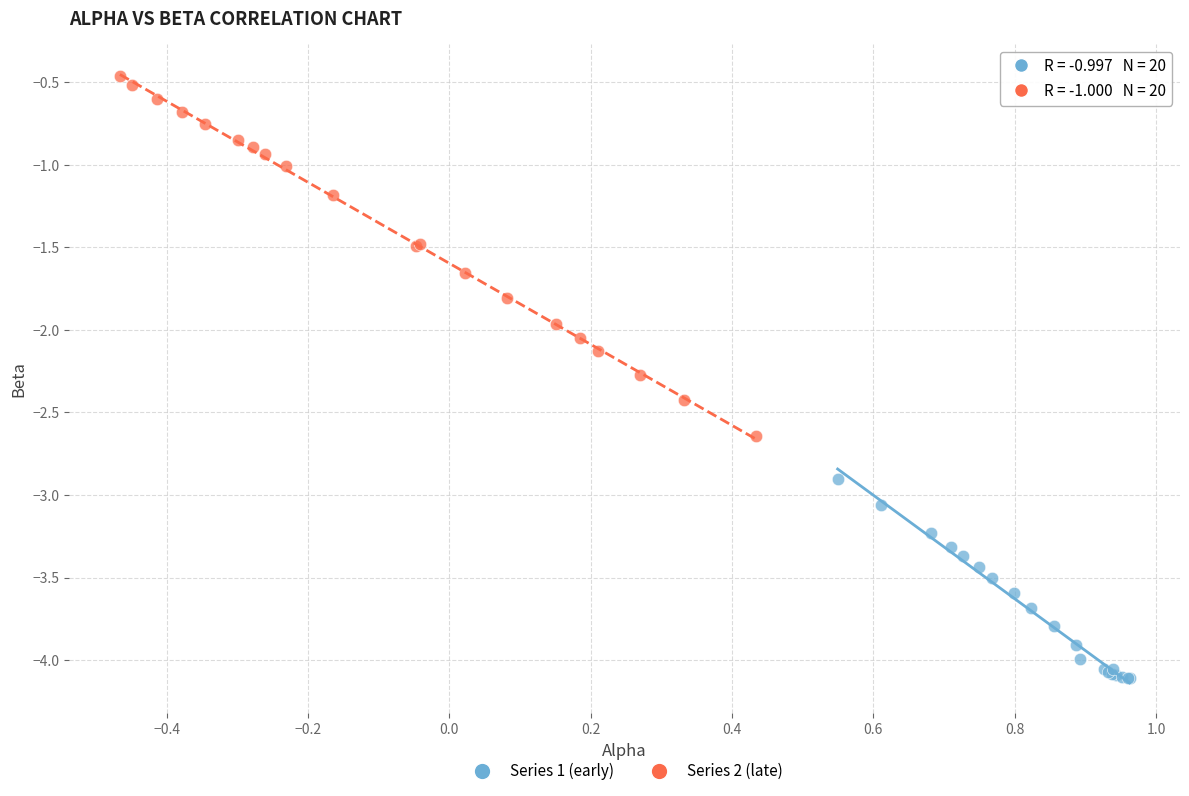

Which series reaches the minimum Y coordinate?

Series 1 (early)